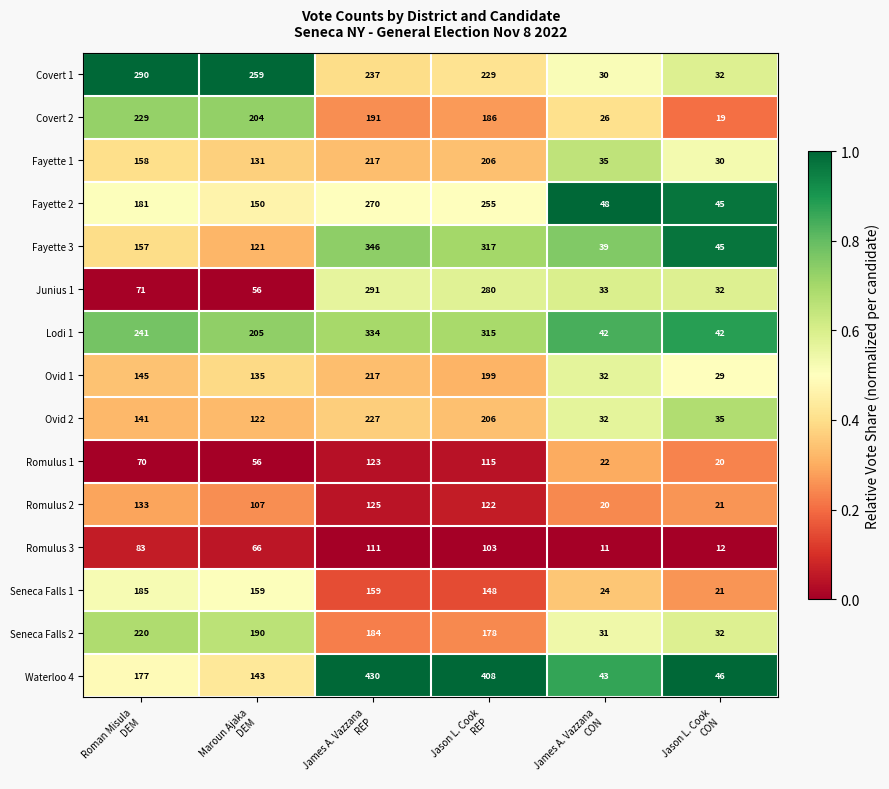

Count the number of categories in the chart.

6